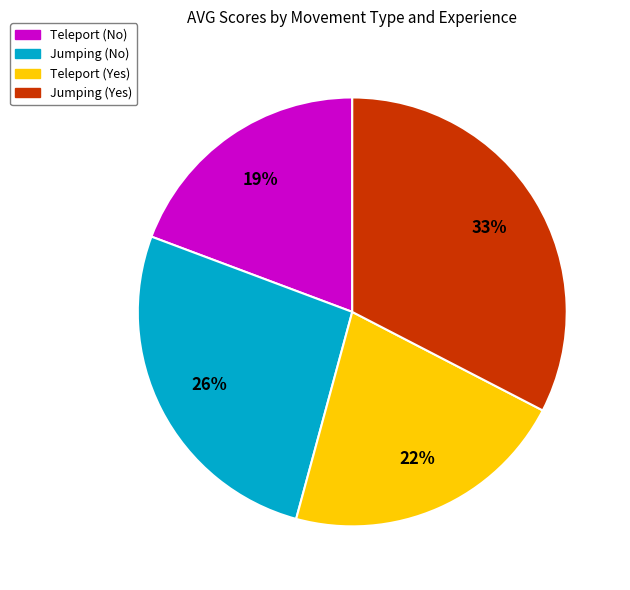

Is there a majority slice in this chart?

No